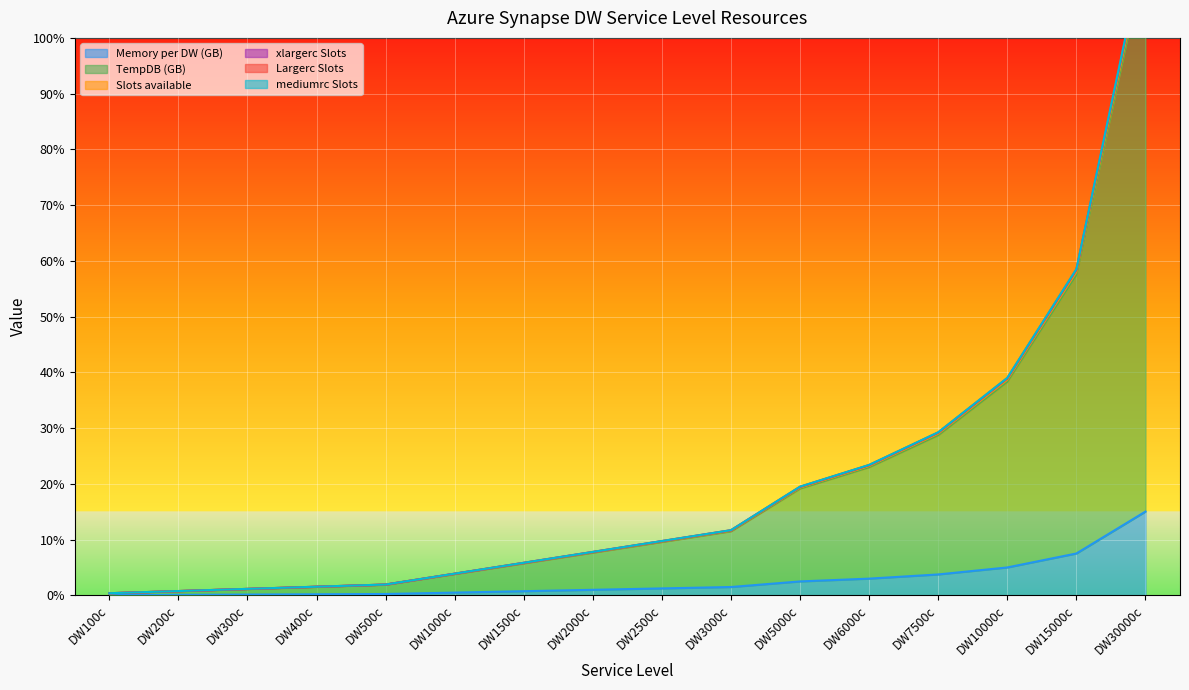

Which has a higher value, DW5000c or DW30000c?

DW30000c